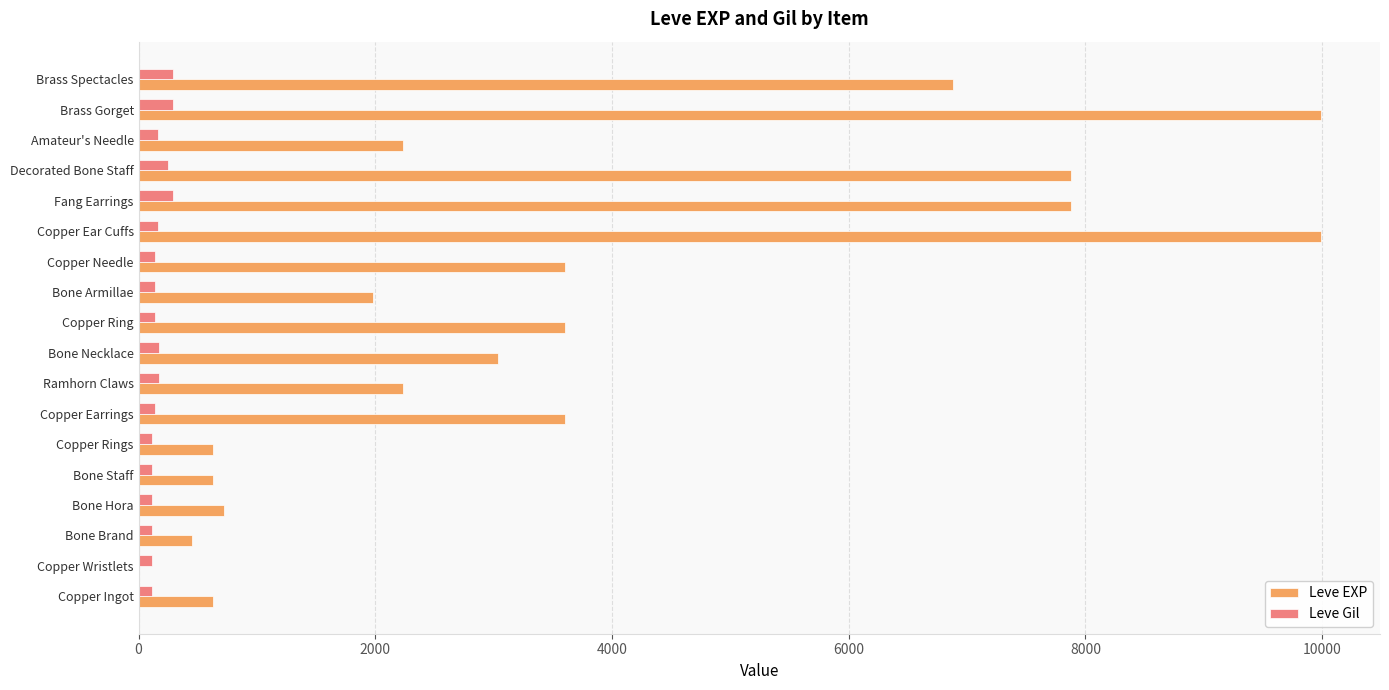

How many distinct data groups are displayed?

2